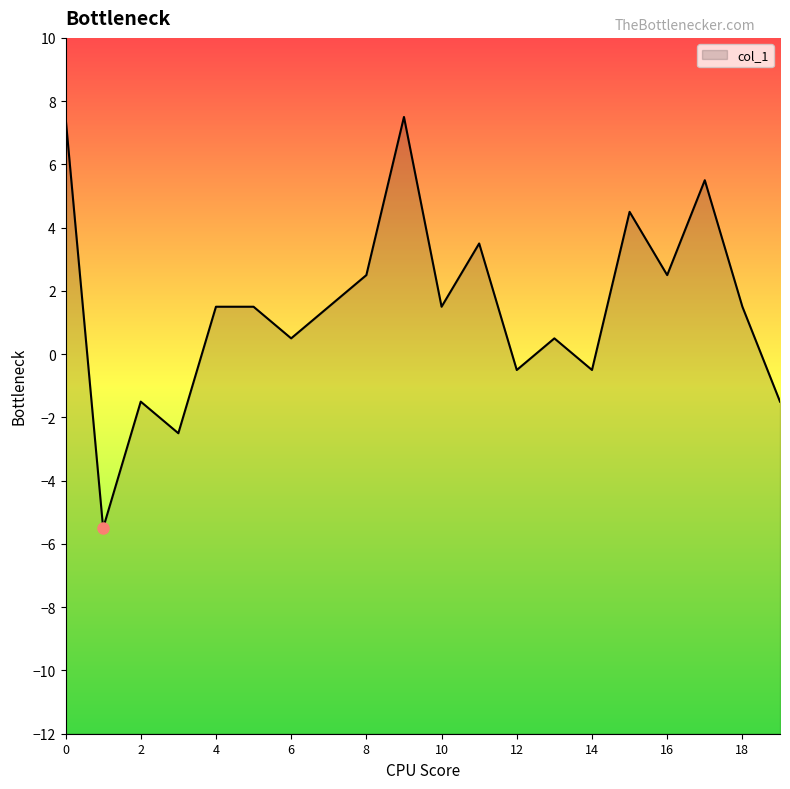

How many negative values are there?

6